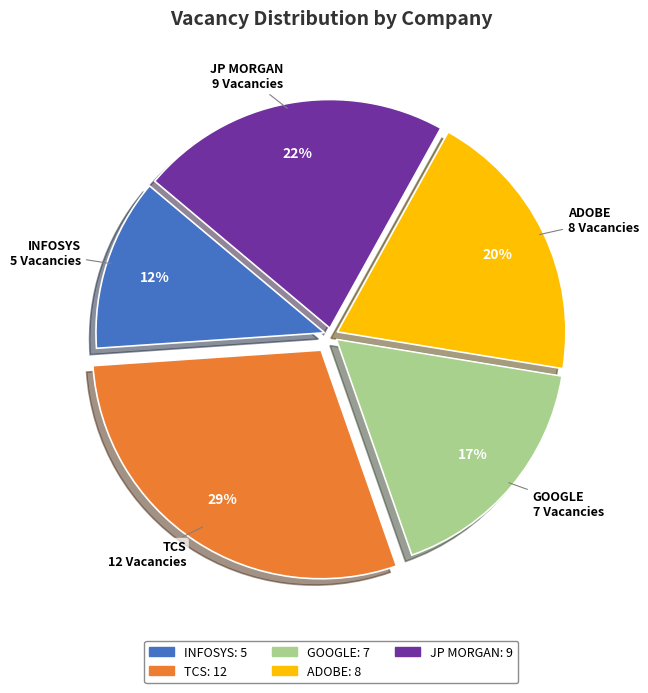

How many segments does this pie chart have?

5